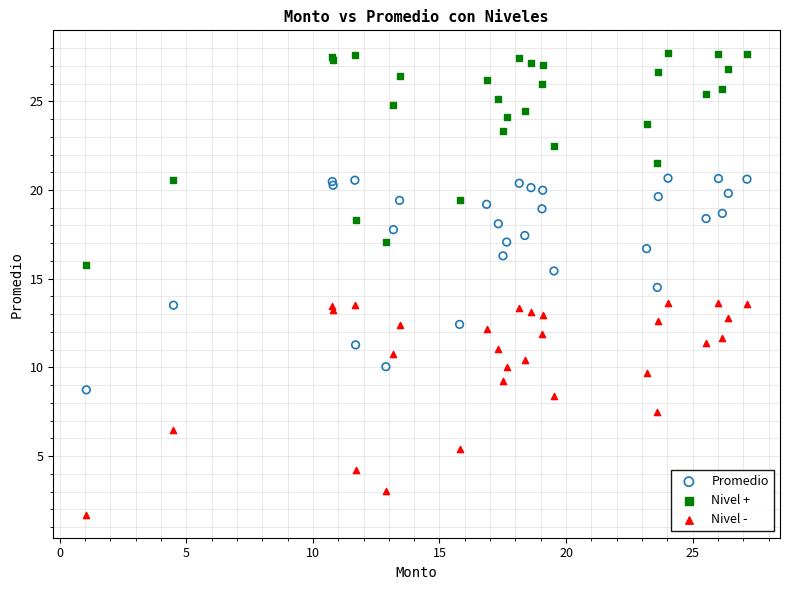

Which series reaches the maximum Y coordinate?

Nivel +